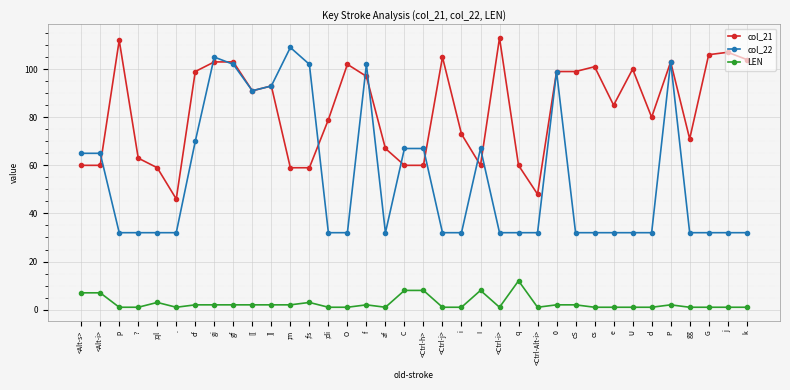

Is it true that col_22 equals 32 at i?

True